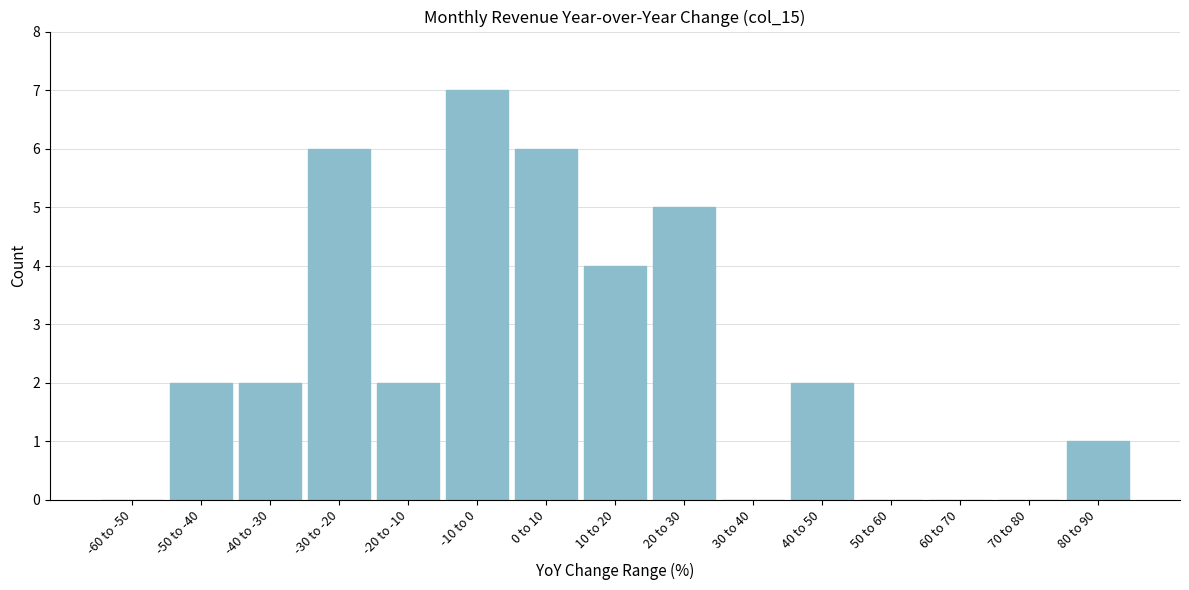

Reading left to right, list all the values displayed in this chart.

-60 to -50=0	-50 to -40=2	-40 to -30=2	-30 to -20=6	-20 to -10=2	-10 to 0=7	0 to 10=6	10 to 20=4	20 to 30=5	30 to 40=0	40 to 50=2	50 to 60=0	60 to 70=0	70 to 80=0	80 to 90=1